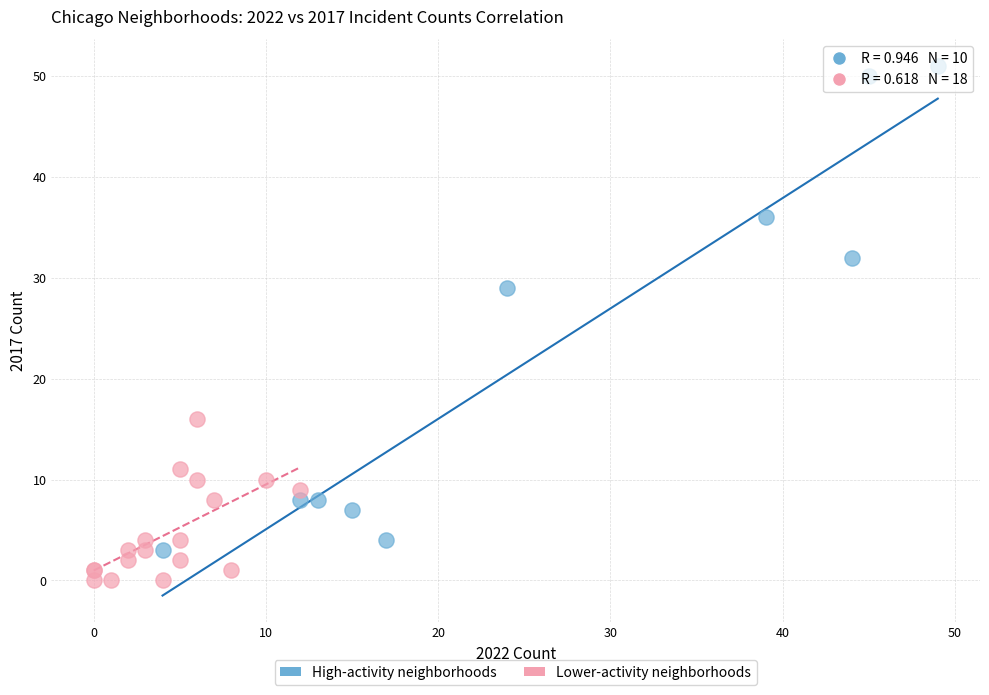

Which series reaches the maximum Y coordinate?

High-activity neighborhoods